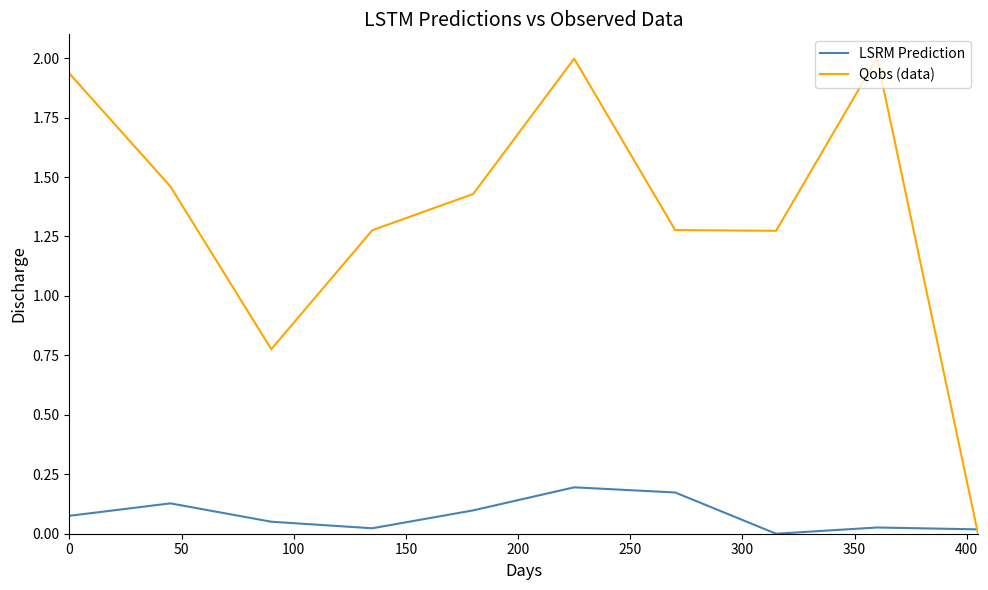

What is the maximum value shown in the chart?

2.0